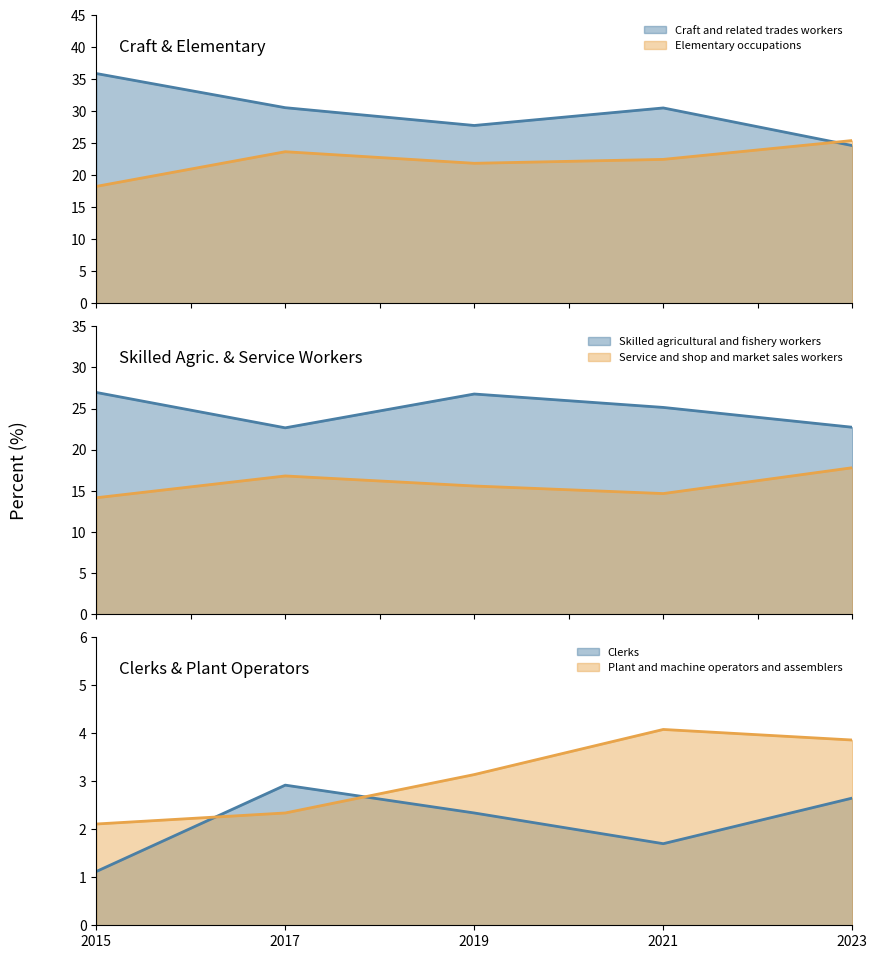

What is the difference between the second highest and second lowest values in the Skilled agricultural and fishery workers series?

4.0